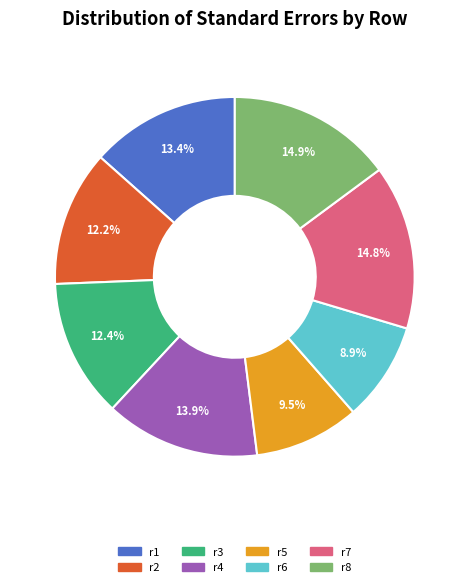

What is the smallest slice in the pie chart?

r6